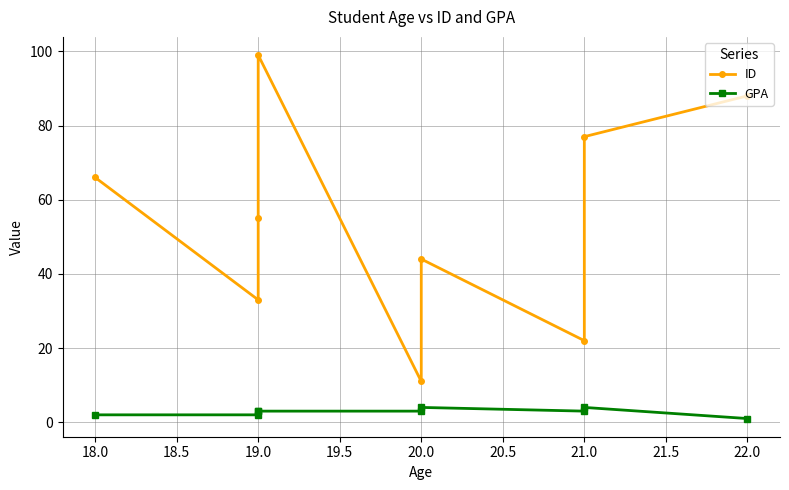

What is the difference between the maximum and minimum values in the GPA series?

3